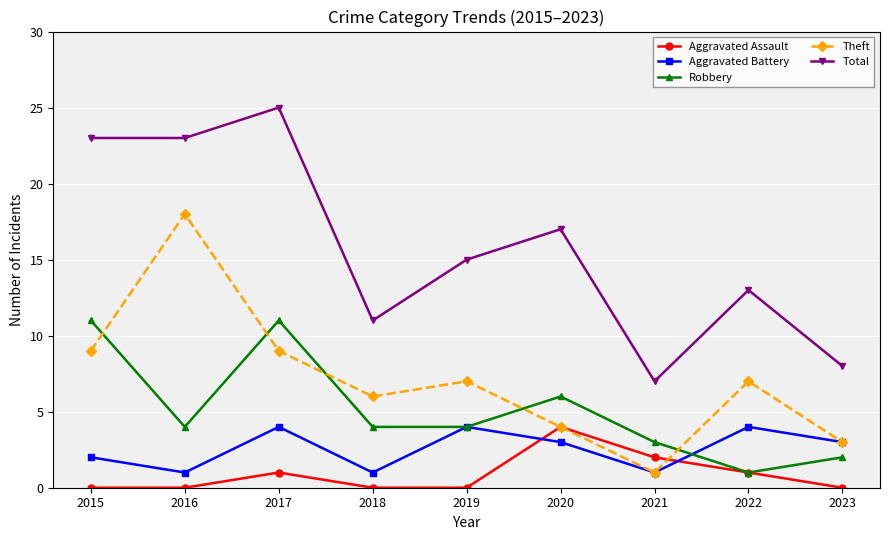

At which category is the sum across all series the highest?

2017